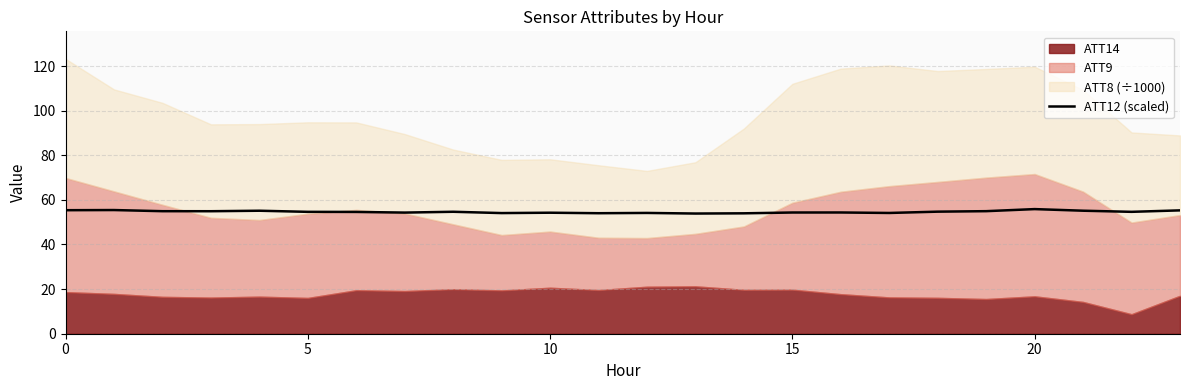

Reading left to right, what are all the values shown in this chart?

55.4	55.4	54.9	54.9	55.1	54.6	54.6	54.3	54.7	54.1	54.2	54.0	54.1	53.9	54.0	54.3	54.3	54.1	54.7	54.9	55.9	55.1	54.6	55.3